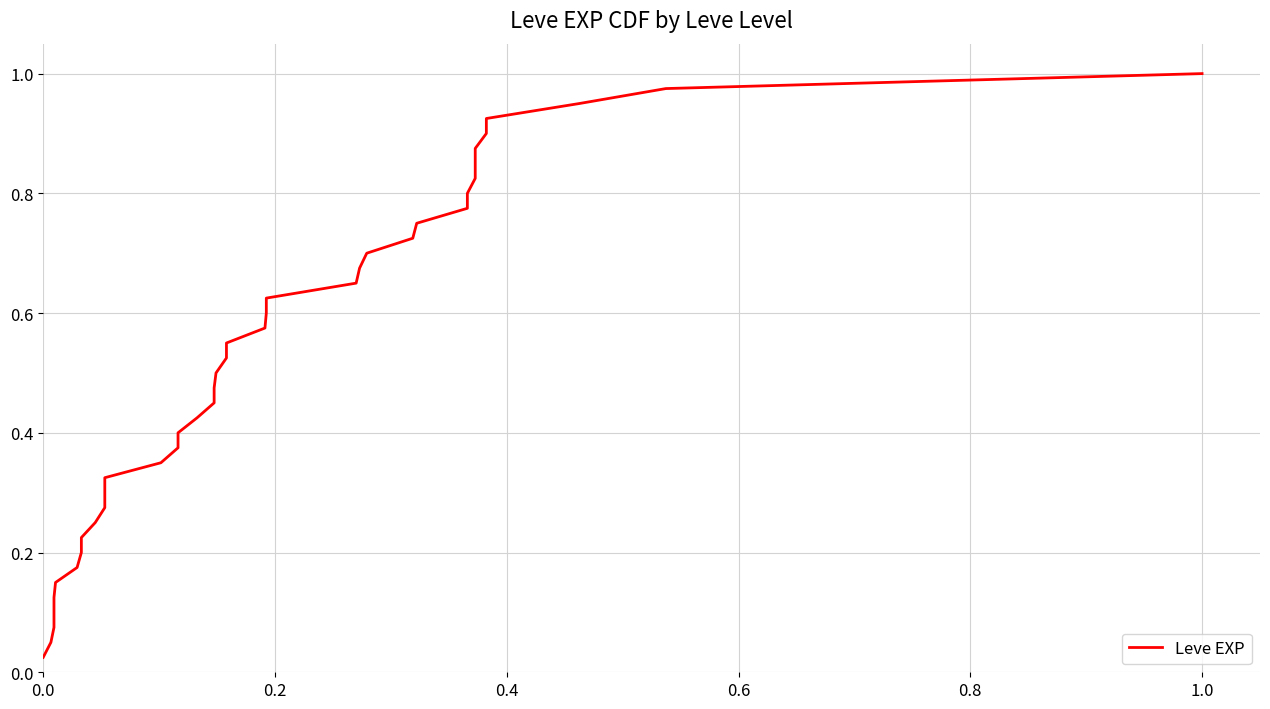

What is the difference between the second highest and second lowest values?

0.9